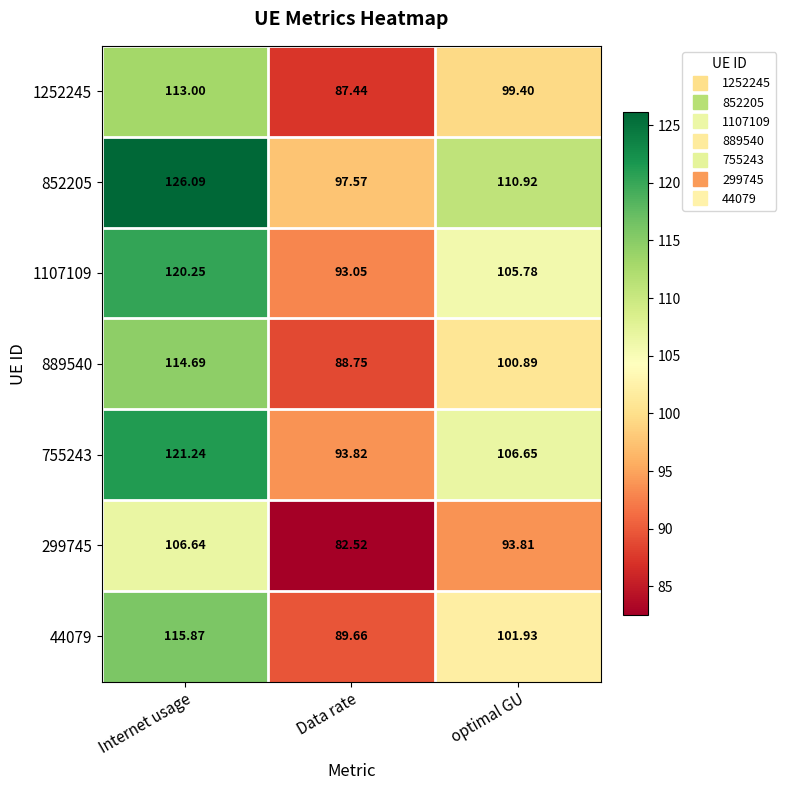

Where is 852205 nearest to the value 111?

optimal GU